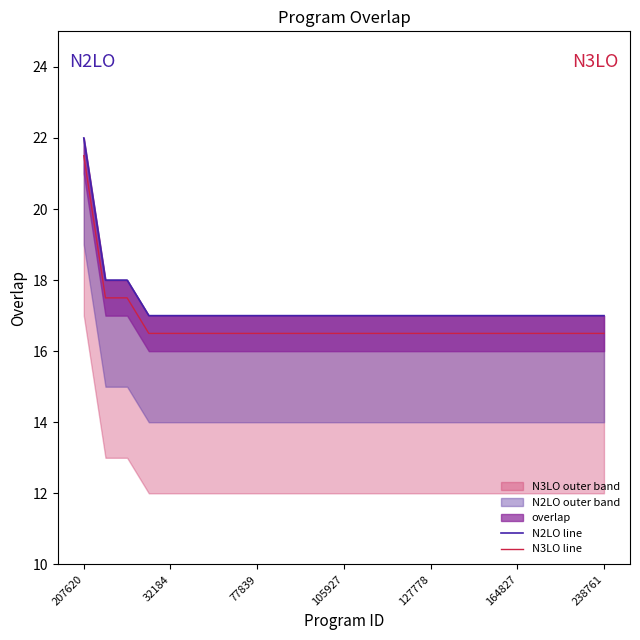

What is the sum of all N2LO line values?

432.0